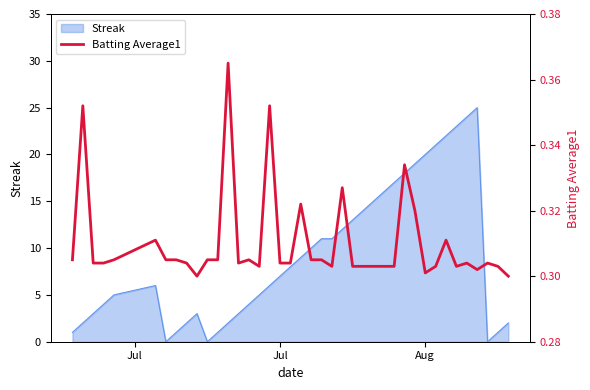

What is the maximum value for Streak?

25